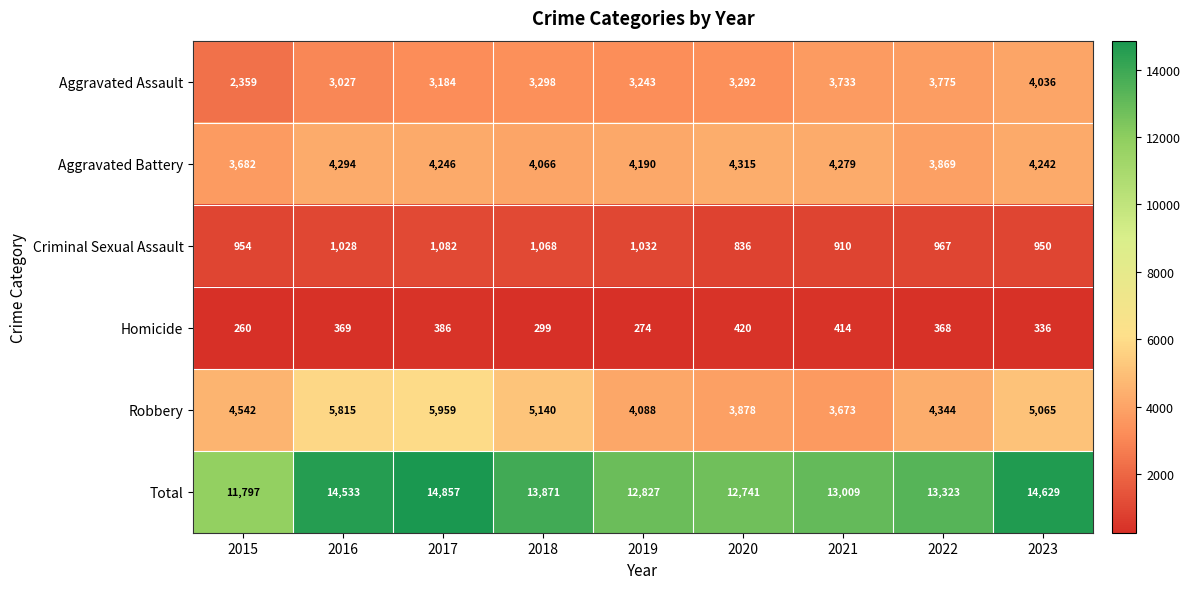

Is the value of Criminal Sexual Assault at 2022 greater than the value of Homicide at 2019?

Yes